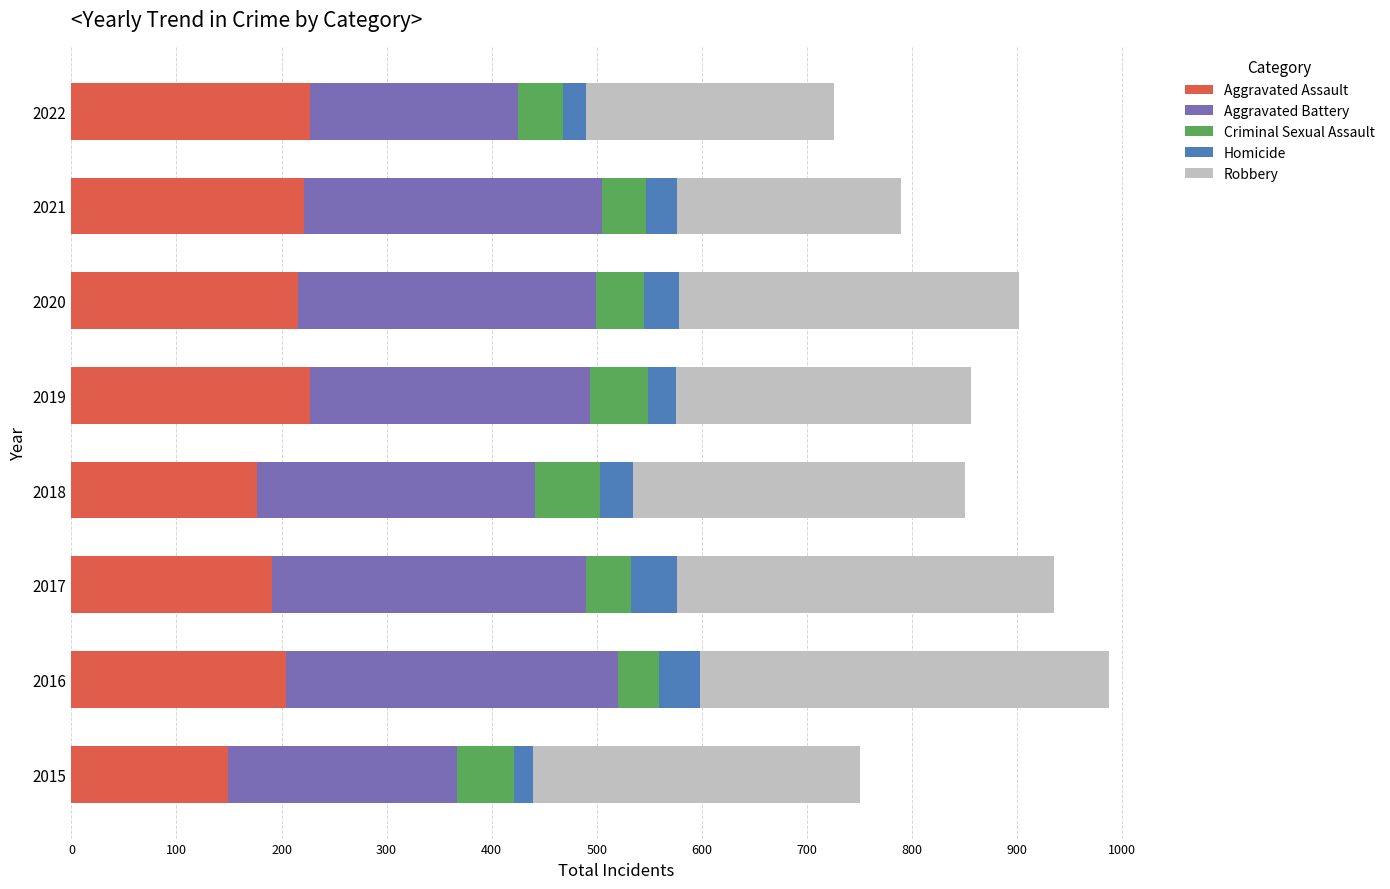

What are all the series names shown in the legend?

Aggravated Assault, Aggravated Battery, Criminal Sexual Assault, Homicide, Robbery